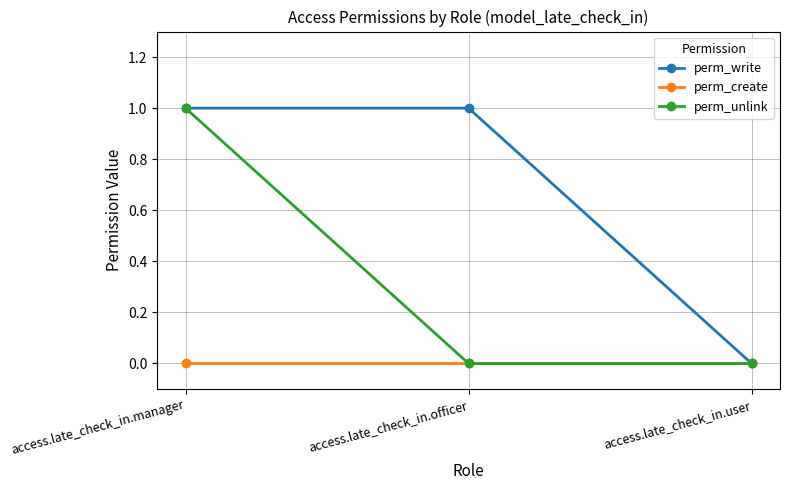

What is the highest value of the perm_unlink series?

1